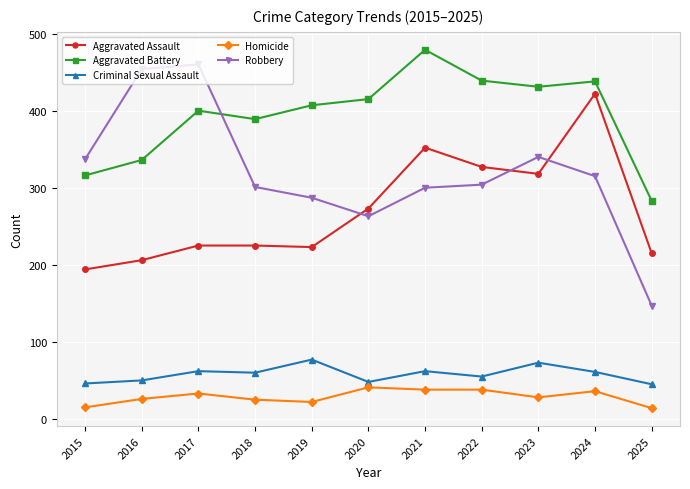

Where is the first local minimum for Robbery?

2020